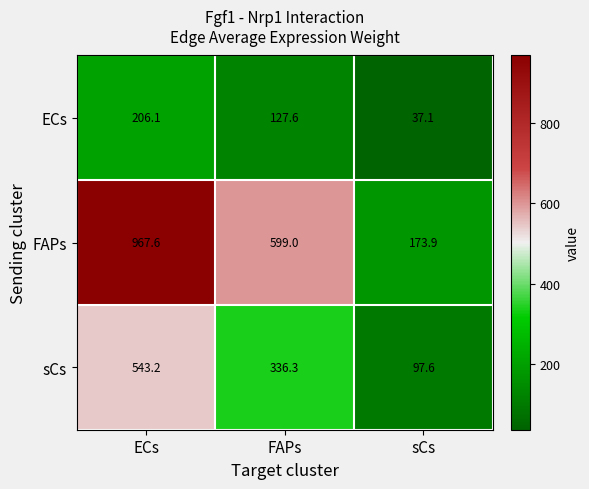

The value of ECs at sCs is 37.1. True or false?

True